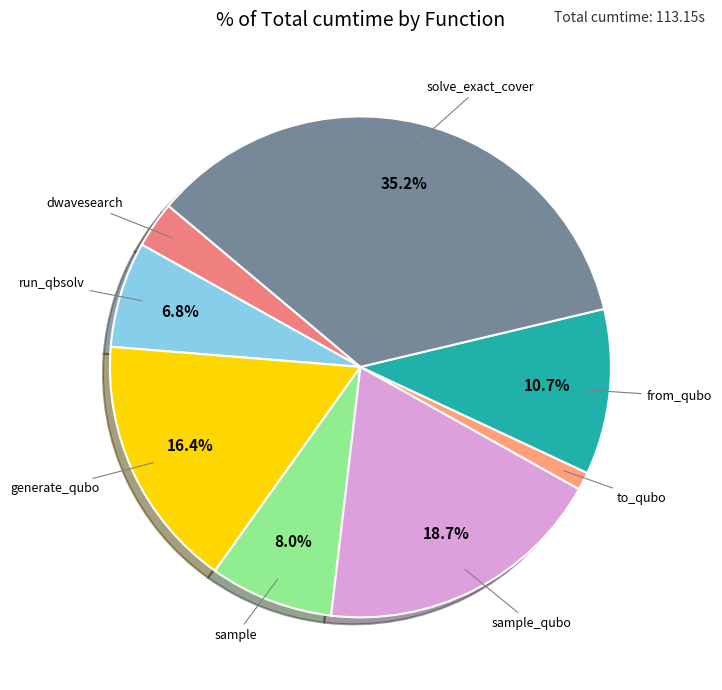

Is there any slice that represents more than half of the pie?

No